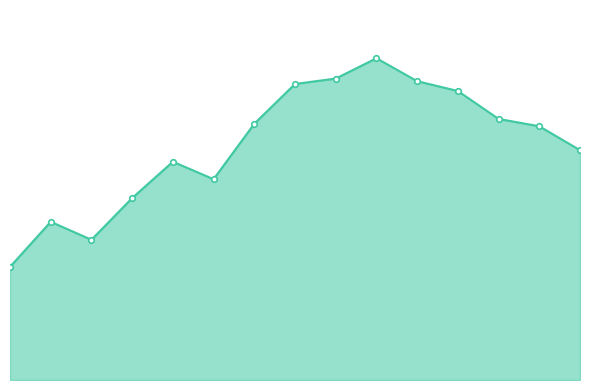

Does the chart have visible grid lines?

No